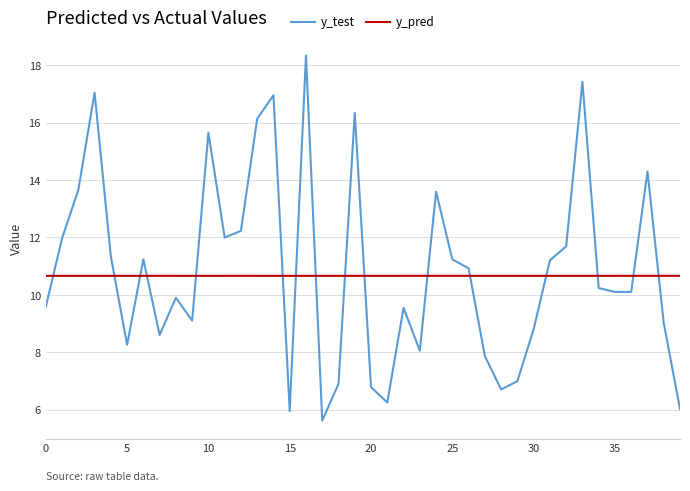

How many intersections are there between y_test and y_pred?

16